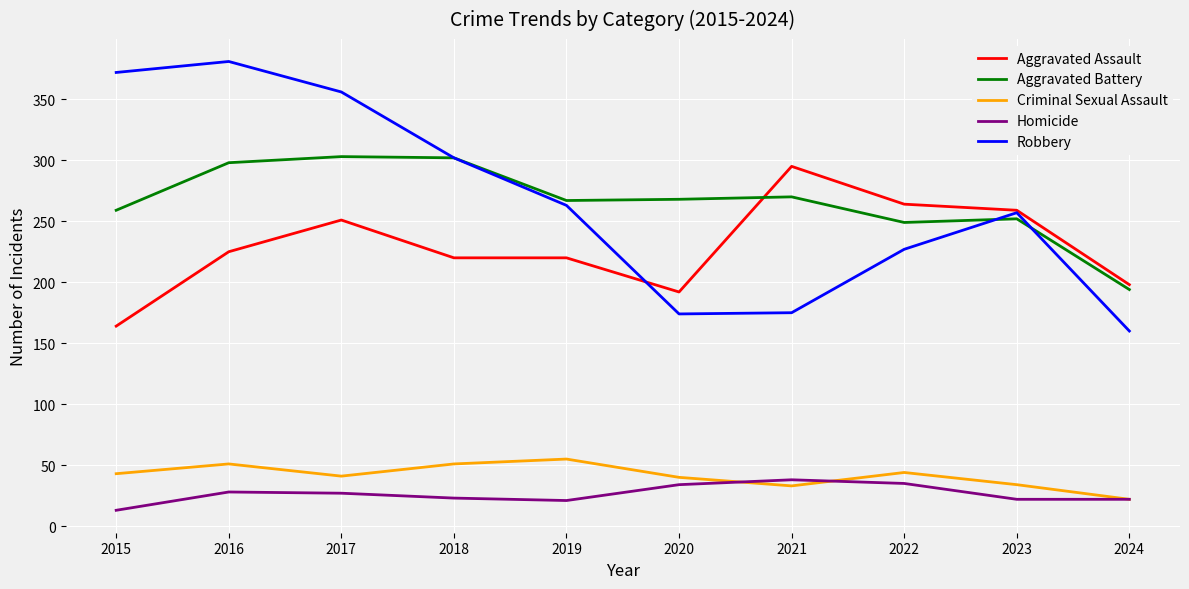

What is the maximum value for Criminal Sexual Assault?

55